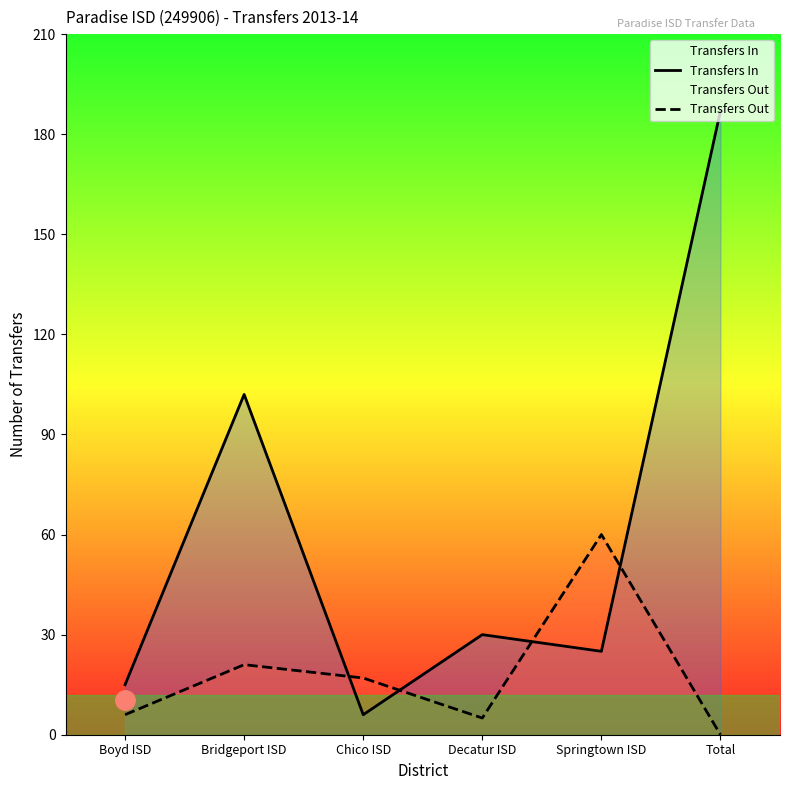

What is the label of the 2nd point from the left?

Bridgeport ISD